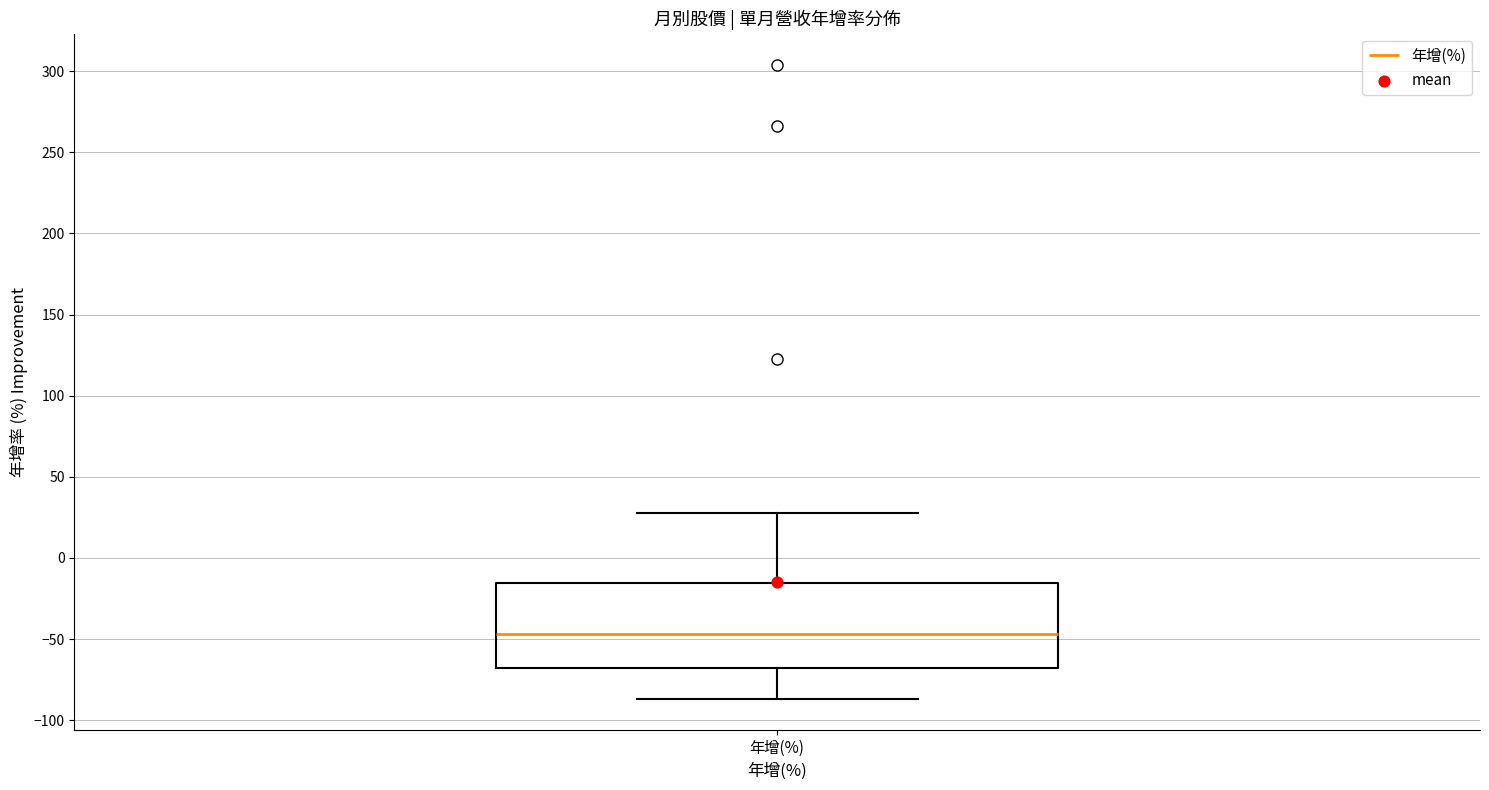

Where does the upper whisker of the box for 年增(%) end on the y-axis? The values are not printed on the chart, so give them approximately, as read against the axis.

25